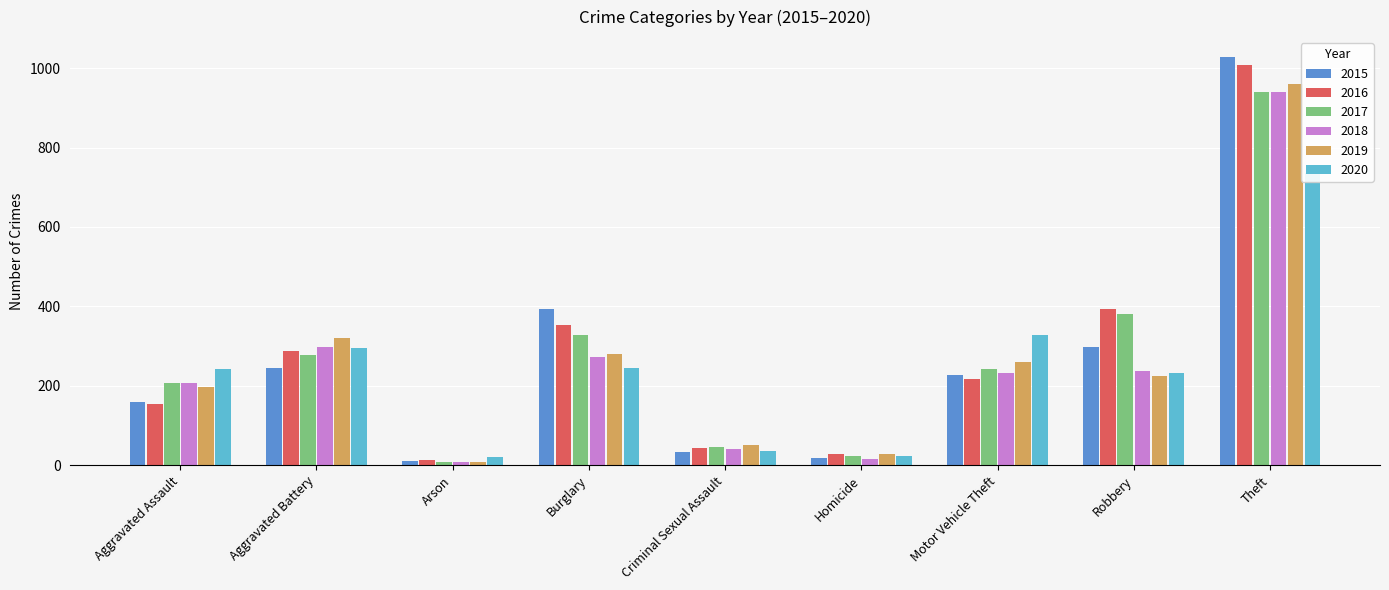

What are all the series names shown in the legend?

2015, 2016, 2017, 2018, 2019, 2020